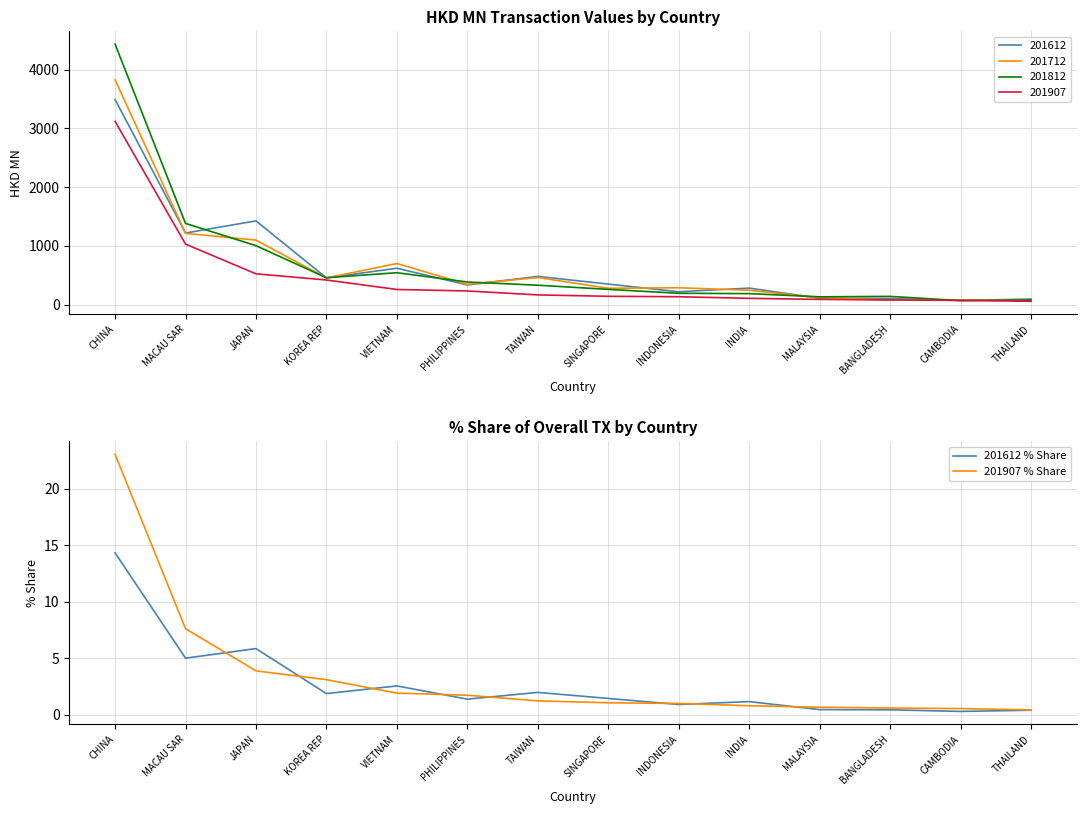

At which label does 201907 % Share first exceed 1?

CHINA